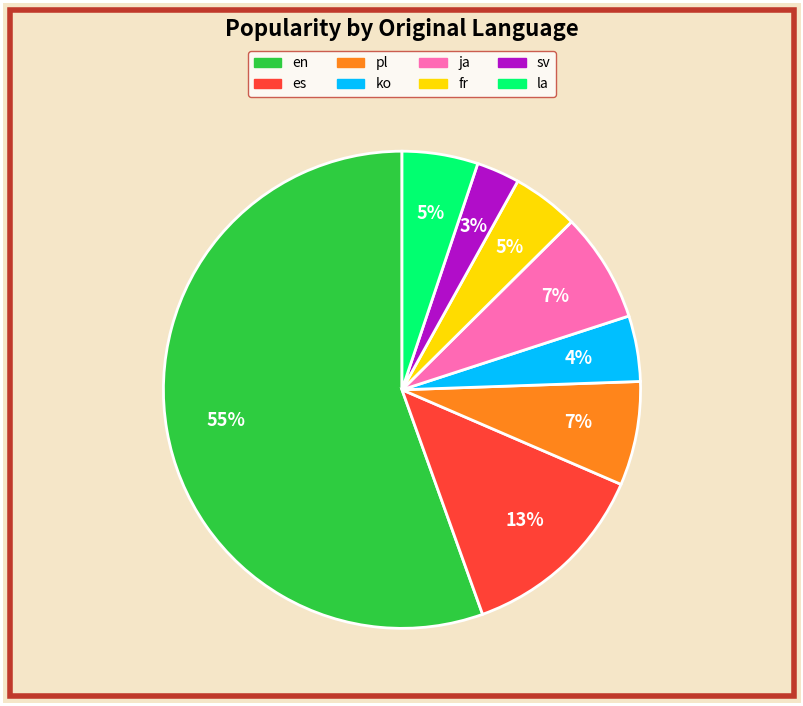

Which category has the biggest portion of the pie?

en